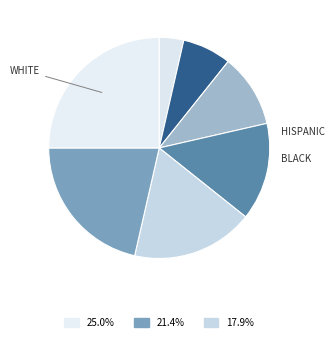

How many segments does this pie chart have?

7